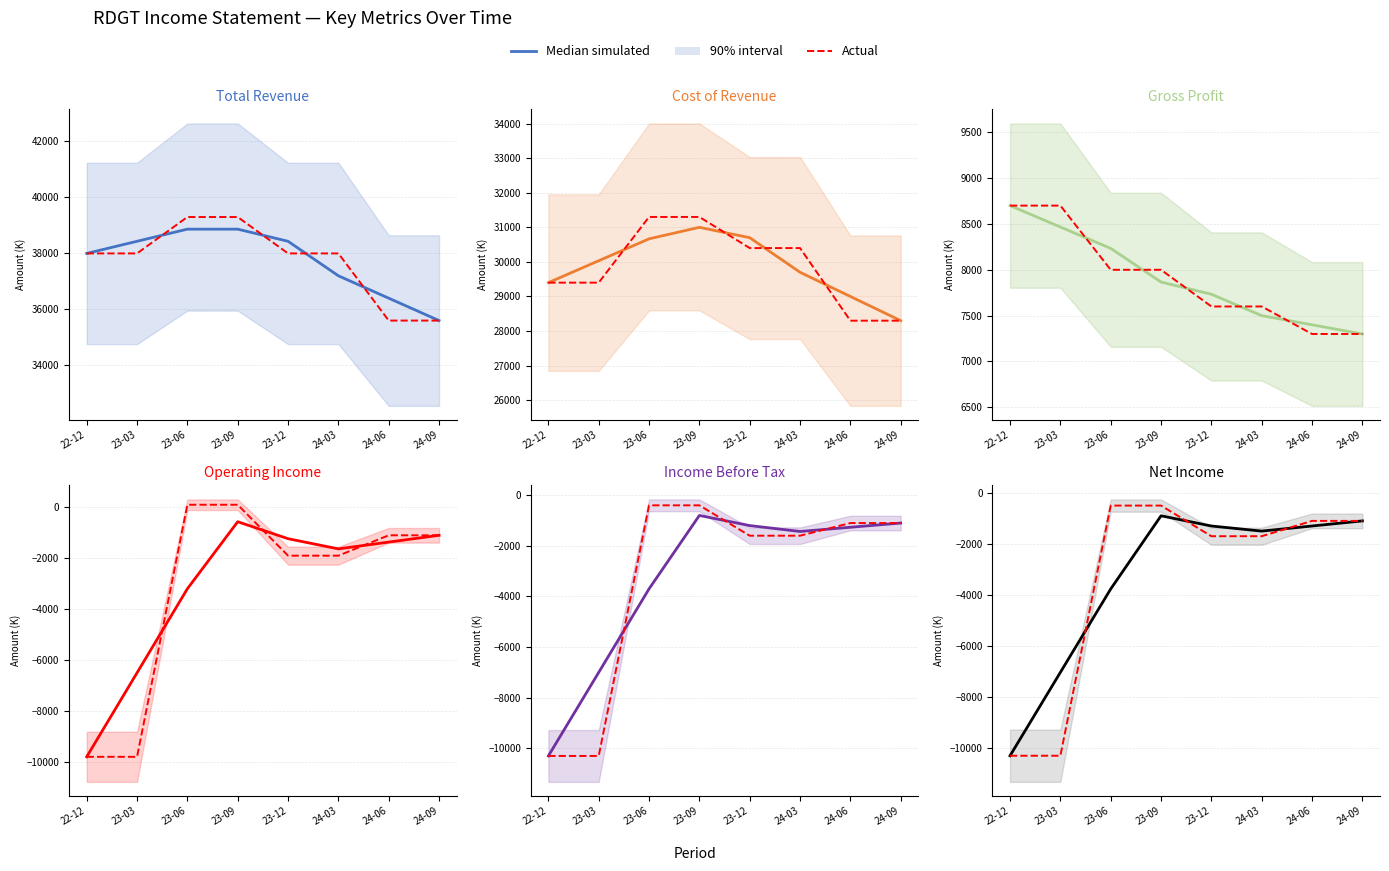

How many interior local valleys does the Median simulated series have?

1